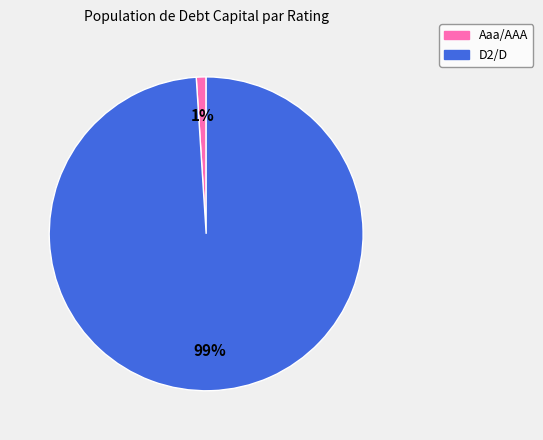

Is the sum of Aaa/AAA and D2/D greater than half?

Yes